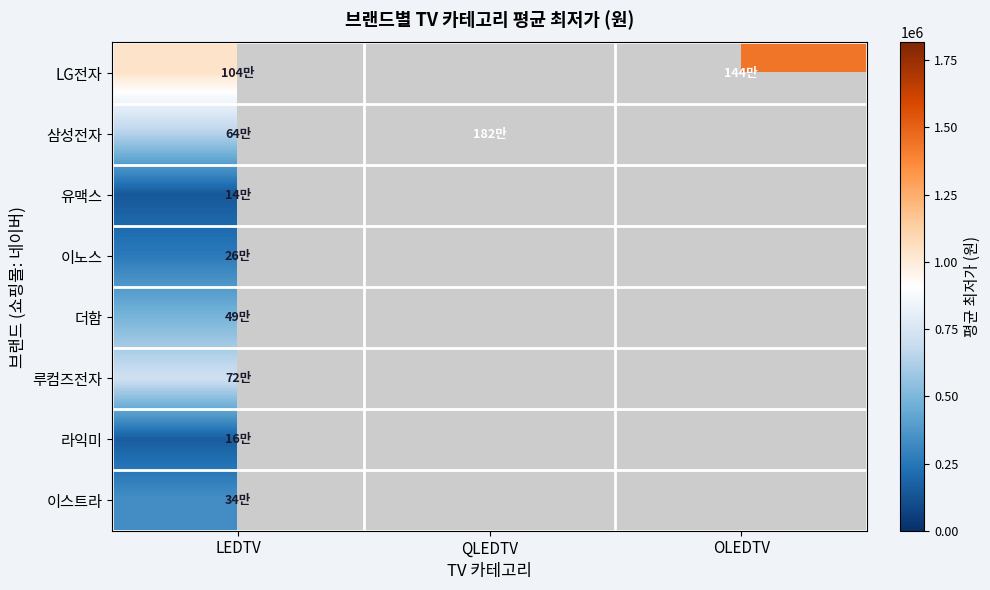

The 삼성전자 series shows 637060.0 at LEDTV. True or false?

True